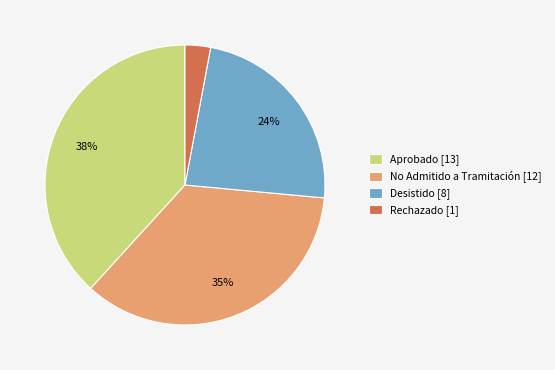

Do Desistido [8] and Aprobado [13] together represent more than half of the pie?

Yes